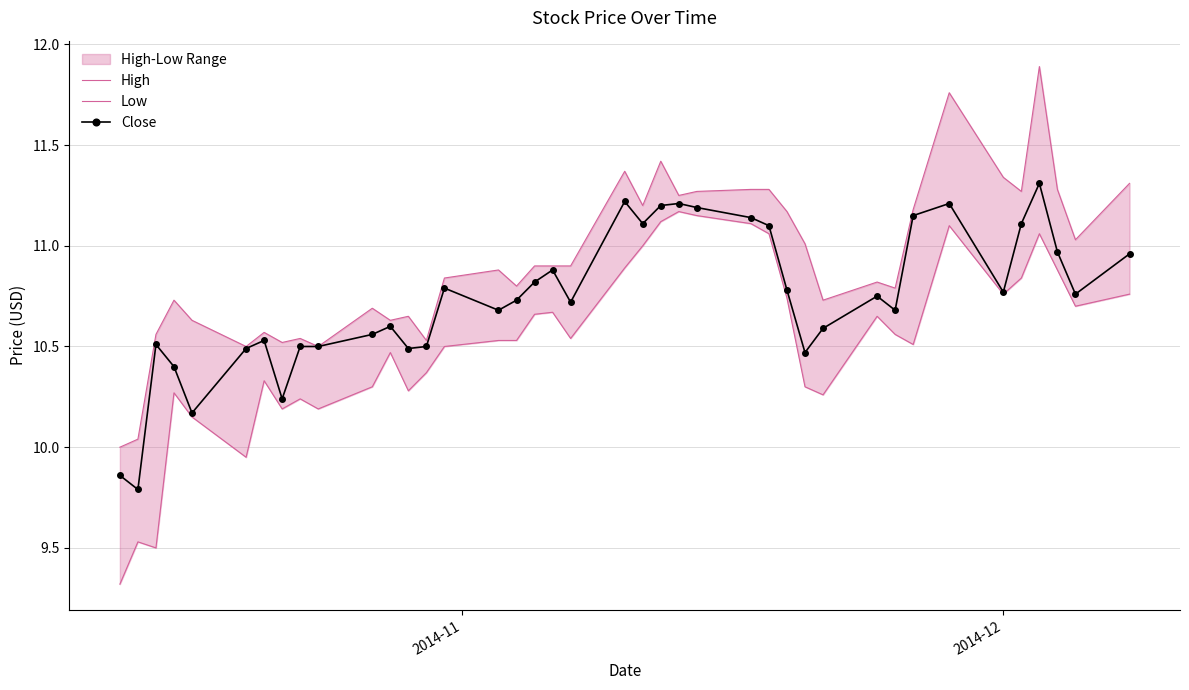

What are all the series names shown in the legend?

High, Low, Close